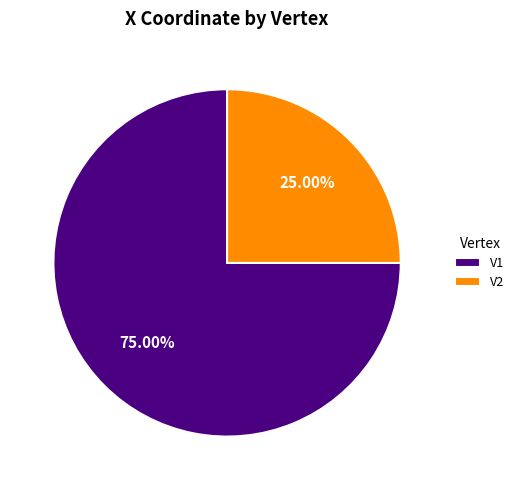

Which has a higher value, V2 or V1?

V1